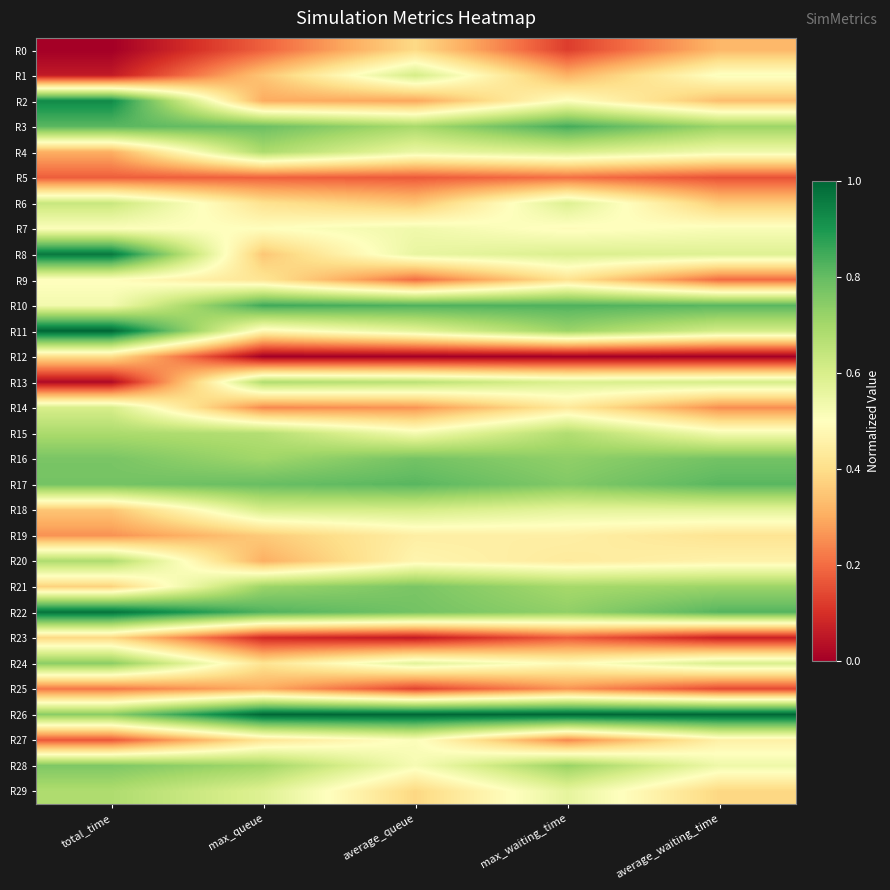

Which series has the widest spread of values?

R13